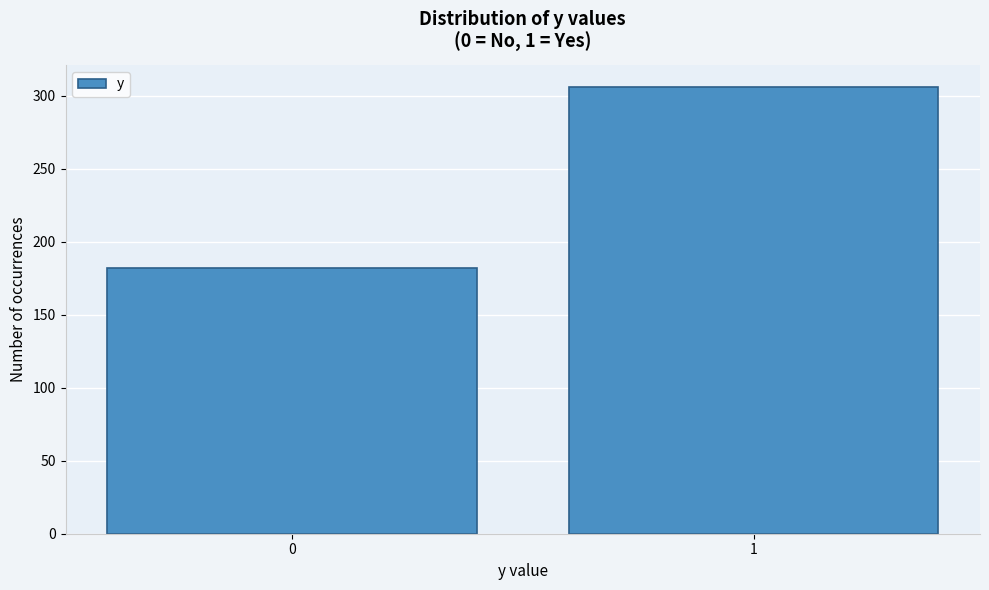

Reading left to right, extract all data points from this chart.

0=182	1=306